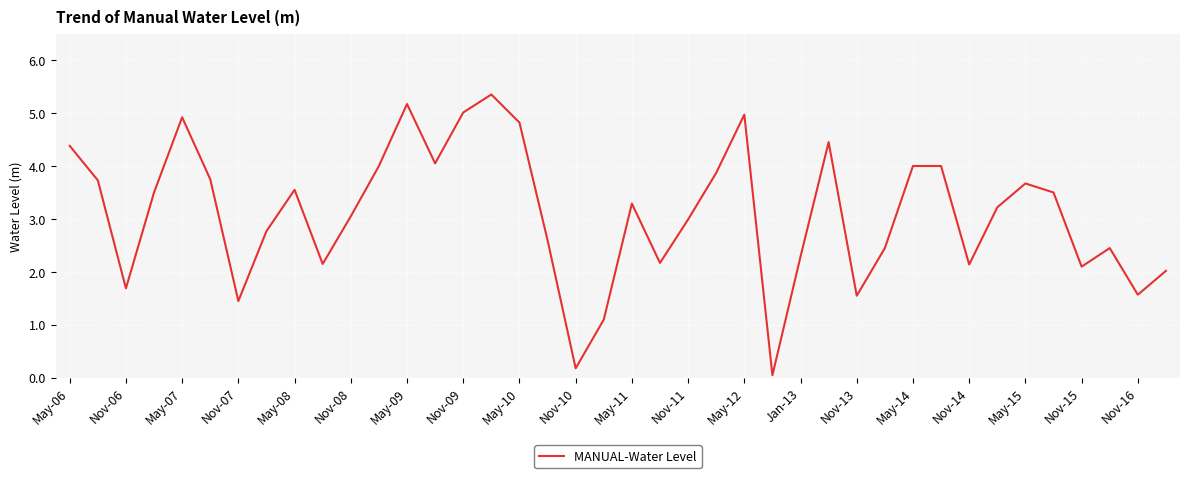

What is the maximum value shown in the chart?

5.3